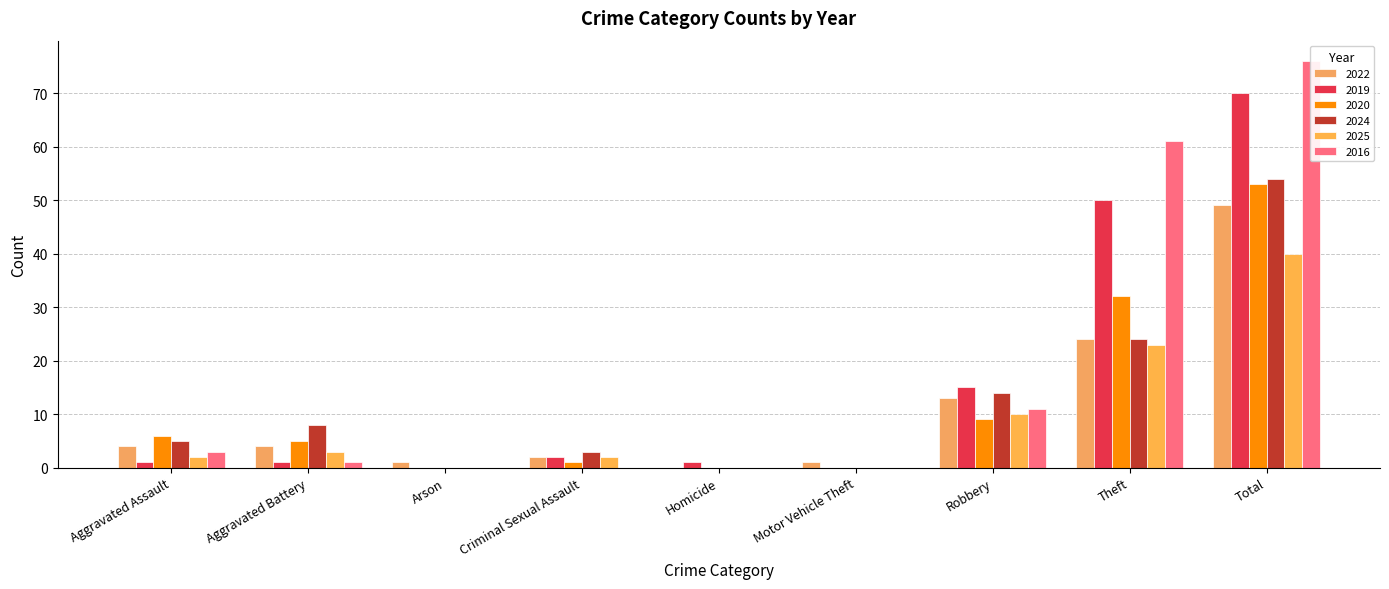

The value of 2020 at Theft is 50. True or false?

False